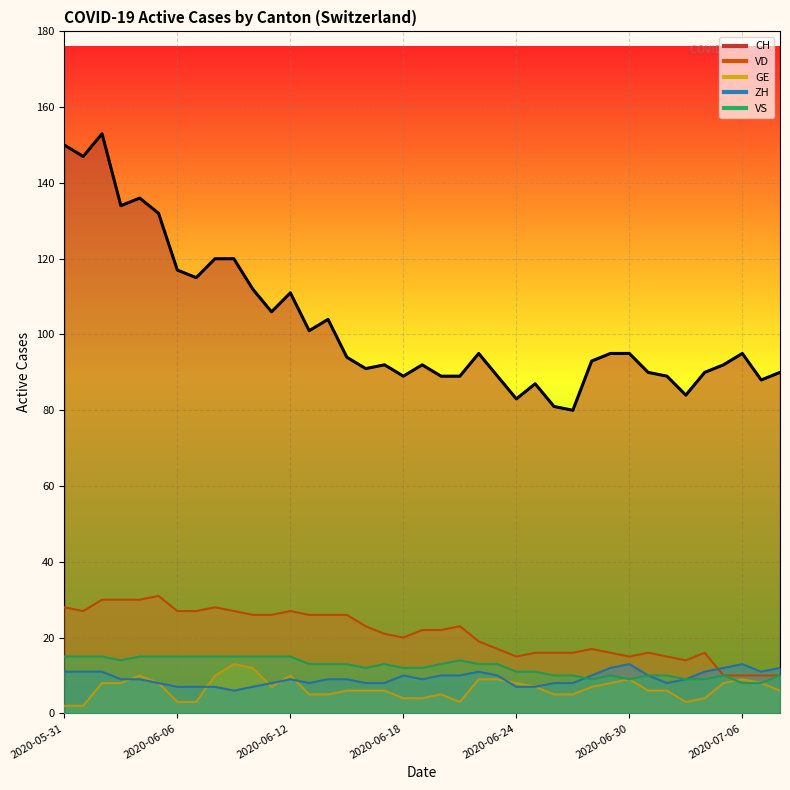

What is the sum of the CH values at 2020-06-11 and 2020-06-18?

195